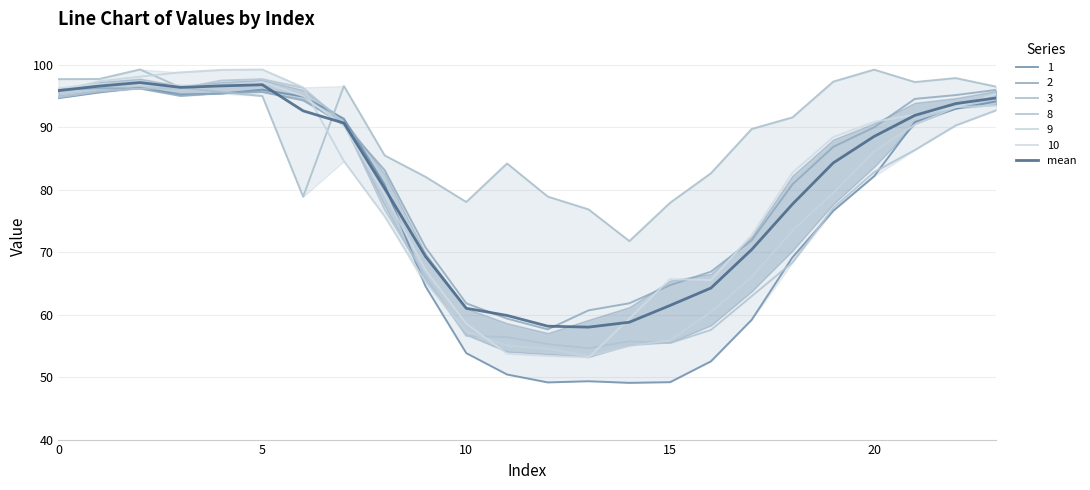

How many points are lower than both their immediate neighbors (excluding endpoints)?

2